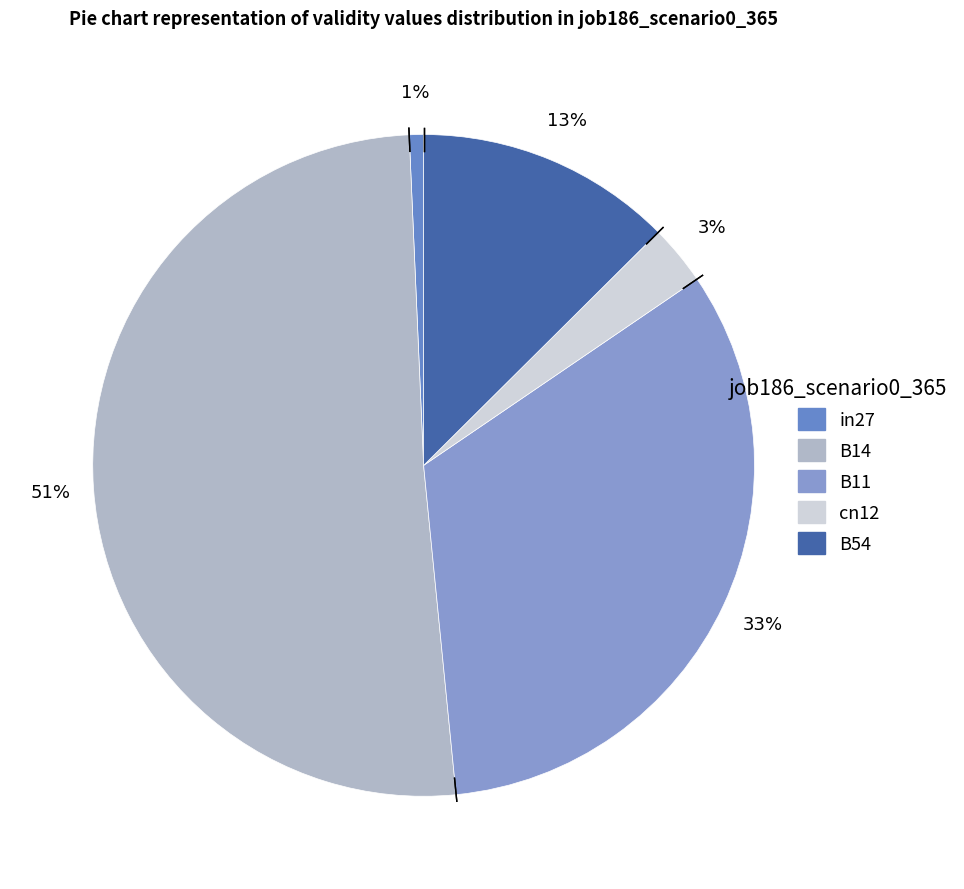

Combined, do B54 and in27 account for over 50%?

No